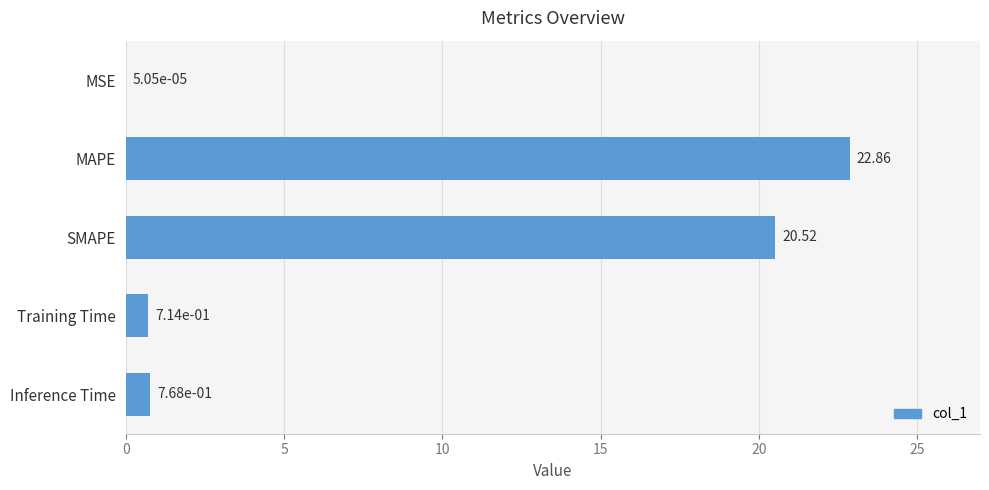

Between Training Time and MAPE, which is larger?

MAPE